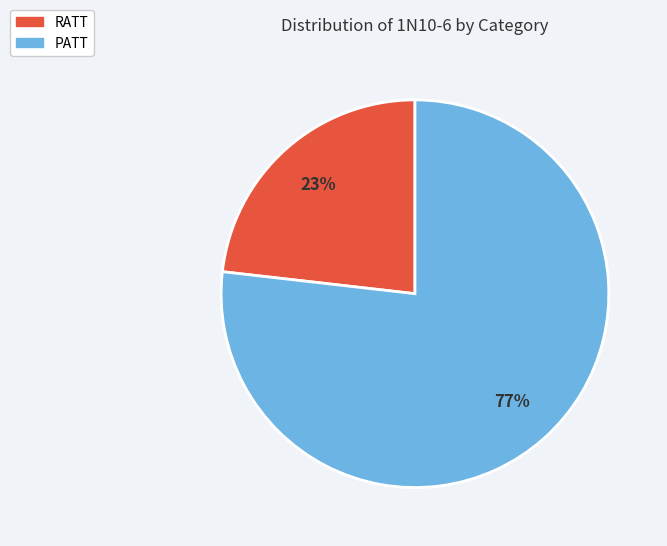

To the nearest percent, what is the average slice percentage?

50%